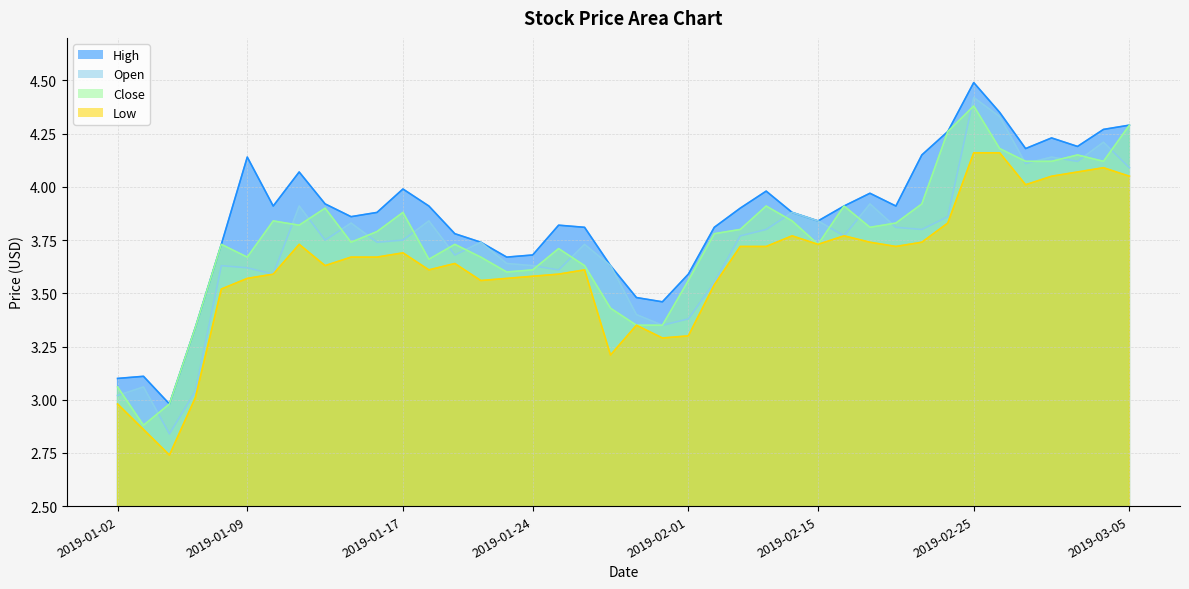

Where is the first local minimum for open?

2019-01-04